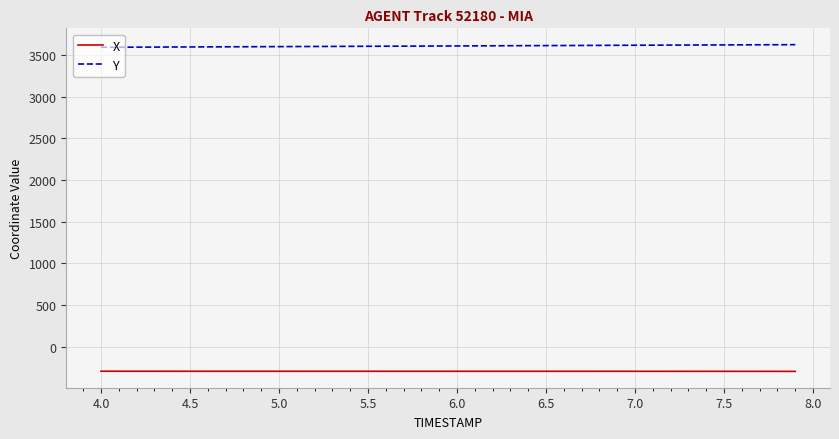

True or false: X and Y intersect in this chart.

False